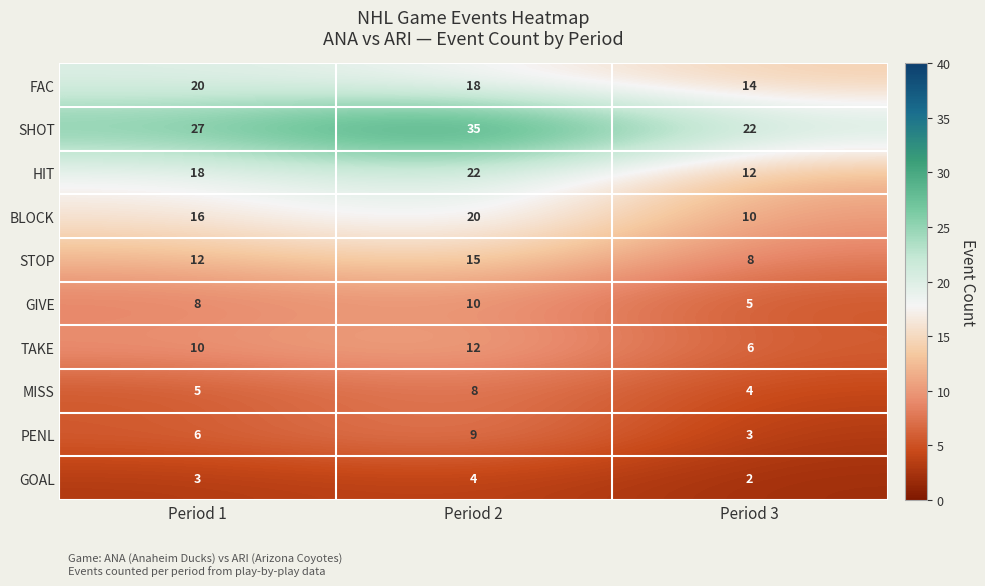

Is it true that GOAL equals 2 at Period 1?

False